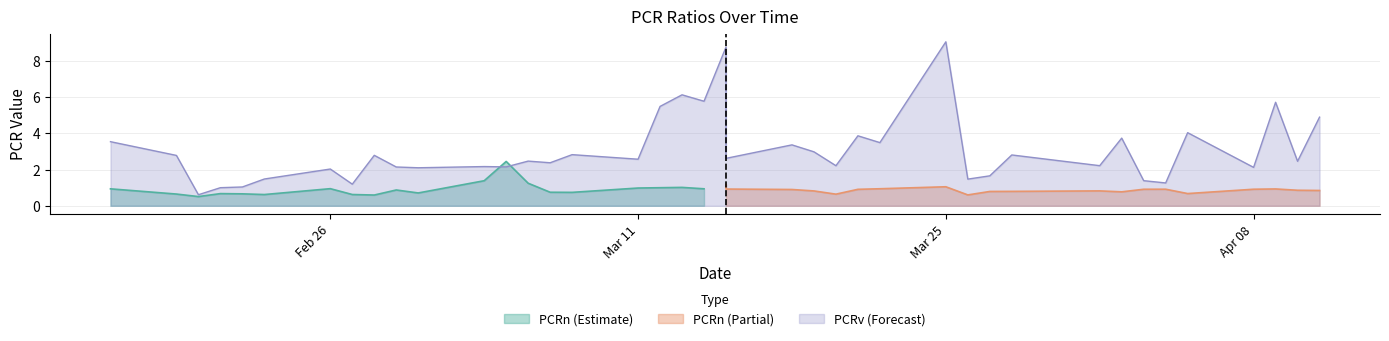

What is the difference between the values at 2024-04-11 and 2024-04-09?

0.8